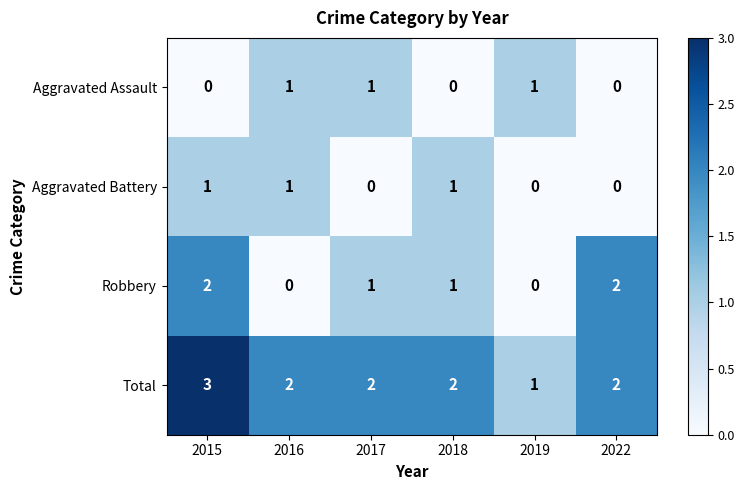

Which category has the highest value across all series?

2015